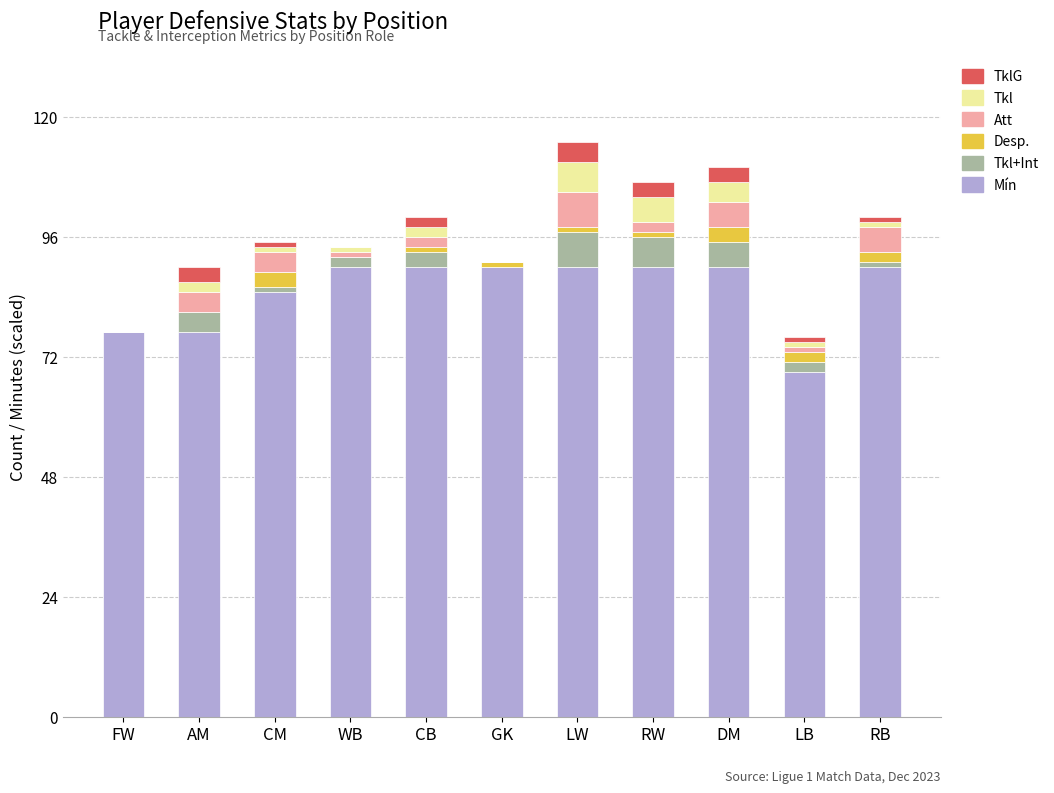

What is the total value across all series at FW?

77